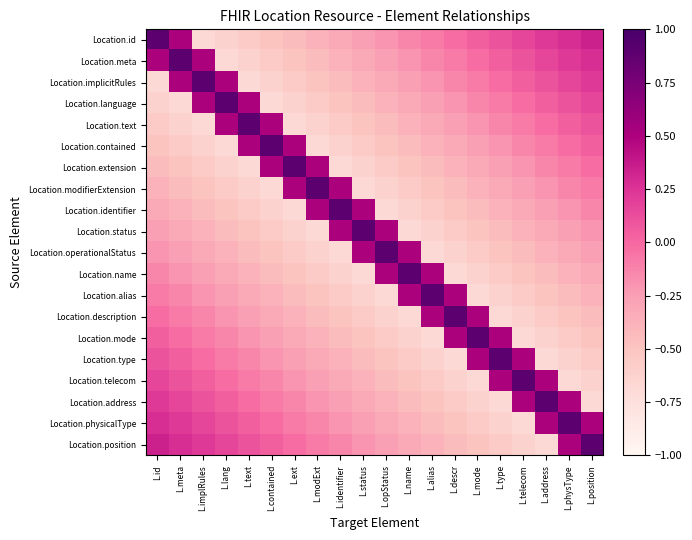

Reading left to right, list all the values displayed in this chart.

Location.id: L.id=0.9	L.meta=0.5	L.implRules=-0.7	L.lang=-0.6	L.text=-0.6	L.contained=-0.5	L.ext=-0.4	L.modExt=-0.4	L.identifier=-0.3	L.status=-0.3	L.opStatus=-0.2	L.name=-0.1	L.alias=-0.1	L.descr=-0.0	L.mode=0.0	L.type=0.1	L.telecom=0.2	L.address=0.2	L.physType=0.3	L.position=0.3
Location.meta: L.id=0.5	L.meta=0.9	L.implRules=0.5	L.lang=-0.7	L.text=-0.6	L.contained=-0.6	L.ext=-0.5	L.modExt=-0.4	L.identifier=-0.4	L.status=-0.3	L.opStatus=-0.3	L.name=-0.2	L.alias=-0.1	L.descr=-0.1	L.mode=-0.0	L.type=0.0	L.telecom=0.1	L.address=0.2	L.physType=0.2	L.position=0.3
Location.implicitRules: L.id=-0.7	L.meta=0.5	L.implRules=0.9	L.lang=0.5	L.text=-0.7	L.contained=-0.6	L.ext=-0.6	L.modExt=-0.5	L.identifier=-0.4	L.status=-0.4	L.opStatus=-0.3	L.name=-0.3	L.alias=-0.2	L.descr=-0.1	L.mode=-0.1	L.type=-0.0	L.telecom=0.0	L.address=0.1	L.physType=0.2	L.position=0.2
Location.language: L.id=-0.6	L.meta=-0.7	L.implRules=0.5	L.lang=0.9	L.text=0.5	L.contained=-0.7	L.ext=-0.6	L.modExt=-0.6	L.identifier=-0.5	L.status=-0.4	L.opStatus=-0.4	L.name=-0.3	L.alias=-0.3	L.descr=-0.2	L.mode=-0.1	L.type=-0.1	L.telecom=-0.0	L.address=0.0	L.physType=0.1	L.position=0.2
Location.text: L.id=-0.6	L.meta=-0.6	L.implRules=-0.7	L.lang=0.5	L.text=0.9	L.contained=0.5	L.ext=-0.7	L.modExt=-0.6	L.identifier=-0.6	L.status=-0.5	L.opStatus=-0.4	L.name=-0.4	L.alias=-0.3	L.descr=-0.3	L.mode=-0.2	L.type=-0.1	L.telecom=-0.1	L.address=-0.0	L.physType=0.0	L.position=0.1
Location.contained: L.id=-0.5	L.meta=-0.6	L.implRules=-0.6	L.lang=-0.7	L.text=0.5	L.contained=0.9	L.ext=0.5	L.modExt=-0.7	L.identifier=-0.6	L.status=-0.6	L.opStatus=-0.5	L.name=-0.4	L.alias=-0.4	L.descr=-0.3	L.mode=-0.3	L.type=-0.2	L.telecom=-0.1	L.address=-0.1	L.physType=-0.0	L.position=0.0
Location.extension: L.id=-0.4	L.meta=-0.5	L.implRules=-0.6	L.lang=-0.6	L.text=-0.7	L.contained=0.5	L.ext=0.9	L.modExt=0.5	L.identifier=-0.7	L.status=-0.6	L.opStatus=-0.6	L.name=-0.5	L.alias=-0.4	L.descr=-0.4	L.mode=-0.3	L.type=-0.3	L.telecom=-0.2	L.address=-0.1	L.physType=-0.1	L.position=-0.0
Location.modifierExtension: L.id=-0.4	L.meta=-0.4	L.implRules=-0.5	L.lang=-0.6	L.text=-0.6	L.contained=-0.7	L.ext=0.5	L.modExt=0.9	L.identifier=0.5	L.status=-0.7	L.opStatus=-0.6	L.name=-0.6	L.alias=-0.5	L.descr=-0.4	L.mode=-0.4	L.type=-0.3	L.telecom=-0.3	L.address=-0.2	L.physType=-0.1	L.position=-0.1
Location.identifier: L.id=-0.3	L.meta=-0.4	L.implRules=-0.4	L.lang=-0.5	L.text=-0.6	L.contained=-0.6	L.ext=-0.7	L.modExt=0.5	L.identifier=0.9	L.status=0.5	L.opStatus=-0.7	L.name=-0.6	L.alias=-0.6	L.descr=-0.5	L.mode=-0.4	L.type=-0.4	L.telecom=-0.3	L.address=-0.3	L.physType=-0.2	L.position=-0.1
Location.status: L.id=-0.3	L.meta=-0.3	L.implRules=-0.4	L.lang=-0.4	L.text=-0.5	L.contained=-0.6	L.ext=-0.6	L.modExt=-0.7	L.identifier=0.5	L.status=0.9	L.opStatus=0.5	L.name=-0.7	L.alias=-0.6	L.descr=-0.6	L.mode=-0.5	L.type=-0.4	L.telecom=-0.4	L.address=-0.3	L.physType=-0.3	L.position=-0.2
Location.operationalStatus: L.id=-0.2	L.meta=-0.3	L.implRules=-0.3	L.lang=-0.4	L.text=-0.4	L.contained=-0.5	L.ext=-0.6	L.modExt=-0.6	L.identifier=-0.7	L.status=0.5	L.opStatus=0.9	L.name=0.5	L.alias=-0.7	L.descr=-0.6	L.mode=-0.6	L.type=-0.5	L.telecom=-0.4	L.address=-0.4	L.physType=-0.3	L.position=-0.3
Location.name: L.id=-0.1	L.meta=-0.2	L.implRules=-0.3	L.lang=-0.3	L.text=-0.4	L.contained=-0.4	L.ext=-0.5	L.modExt=-0.6	L.identifier=-0.6	L.status=-0.7	L.opStatus=0.5	L.name=0.9	L.alias=0.5	L.descr=-0.7	L.mode=-0.6	L.type=-0.6	L.telecom=-0.5	L.address=-0.4	L.physType=-0.4	L.position=-0.3
Location.alias: L.id=-0.1	L.meta=-0.1	L.implRules=-0.2	L.lang=-0.3	L.text=-0.3	L.contained=-0.4	L.ext=-0.4	L.modExt=-0.5	L.identifier=-0.6	L.status=-0.6	L.opStatus=-0.7	L.name=0.5	L.alias=0.9	L.descr=0.5	L.mode=-0.7	L.type=-0.6	L.telecom=-0.6	L.address=-0.5	L.physType=-0.4	L.position=-0.4
Location.description: L.id=-0.0	L.meta=-0.1	L.implRules=-0.1	L.lang=-0.2	L.text=-0.3	L.contained=-0.3	L.ext=-0.4	L.modExt=-0.4	L.identifier=-0.5	L.status=-0.6	L.opStatus=-0.6	L.name=-0.7	L.alias=0.5	L.descr=0.9	L.mode=0.5	L.type=-0.7	L.telecom=-0.6	L.address=-0.6	L.physType=-0.5	L.position=-0.4
Location.mode: L.id=0.0	L.meta=-0.0	L.implRules=-0.1	L.lang=-0.1	L.text=-0.2	L.contained=-0.3	L.ext=-0.3	L.modExt=-0.4	L.identifier=-0.4	L.status=-0.5	L.opStatus=-0.6	L.name=-0.6	L.alias=-0.7	L.descr=0.5	L.mode=0.9	L.type=0.5	L.telecom=-0.7	L.address=-0.6	L.physType=-0.6	L.position=-0.5
Location.type: L.id=0.1	L.meta=0.0	L.implRules=-0.0	L.lang=-0.1	L.text=-0.1	L.contained=-0.2	L.ext=-0.3	L.modExt=-0.3	L.identifier=-0.4	L.status=-0.4	L.opStatus=-0.5	L.name=-0.6	L.alias=-0.6	L.descr=-0.7	L.mode=0.5	L.type=0.9	L.telecom=0.5	L.address=-0.7	L.physType=-0.6	L.position=-0.6
Location.telecom: L.id=0.2	L.meta=0.1	L.implRules=0.0	L.lang=-0.0	L.text=-0.1	L.contained=-0.1	L.ext=-0.2	L.modExt=-0.3	L.identifier=-0.3	L.status=-0.4	L.opStatus=-0.4	L.name=-0.5	L.alias=-0.6	L.descr=-0.6	L.mode=-0.7	L.type=0.5	L.telecom=0.9	L.address=0.5	L.physType=-0.7	L.position=-0.6
Location.address: L.id=0.2	L.meta=0.2	L.implRules=0.1	L.lang=0.0	L.text=-0.0	L.contained=-0.1	L.ext=-0.1	L.modExt=-0.2	L.identifier=-0.3	L.status=-0.3	L.opStatus=-0.4	L.name=-0.4	L.alias=-0.5	L.descr=-0.6	L.mode=-0.6	L.type=-0.7	L.telecom=0.5	L.address=0.9	L.physType=0.5	L.position=-0.7
Location.physicalType: L.id=0.3	L.meta=0.2	L.implRules=0.2	L.lang=0.1	L.text=0.0	L.contained=-0.0	L.ext=-0.1	L.modExt=-0.1	L.identifier=-0.2	L.status=-0.3	L.opStatus=-0.3	L.name=-0.4	L.alias=-0.4	L.descr=-0.5	L.mode=-0.6	L.type=-0.6	L.telecom=-0.7	L.address=0.5	L.physType=0.9	L.position=0.5
Location.position: L.id=0.3	L.meta=0.3	L.implRules=0.2	L.lang=0.2	L.text=0.1	L.contained=0.0	L.ext=-0.0	L.modExt=-0.1	L.identifier=-0.1	L.status=-0.2	L.opStatus=-0.3	L.name=-0.3	L.alias=-0.4	L.descr=-0.4	L.mode=-0.5	L.type=-0.6	L.telecom=-0.6	L.address=-0.7	L.physType=0.5	L.position=0.9